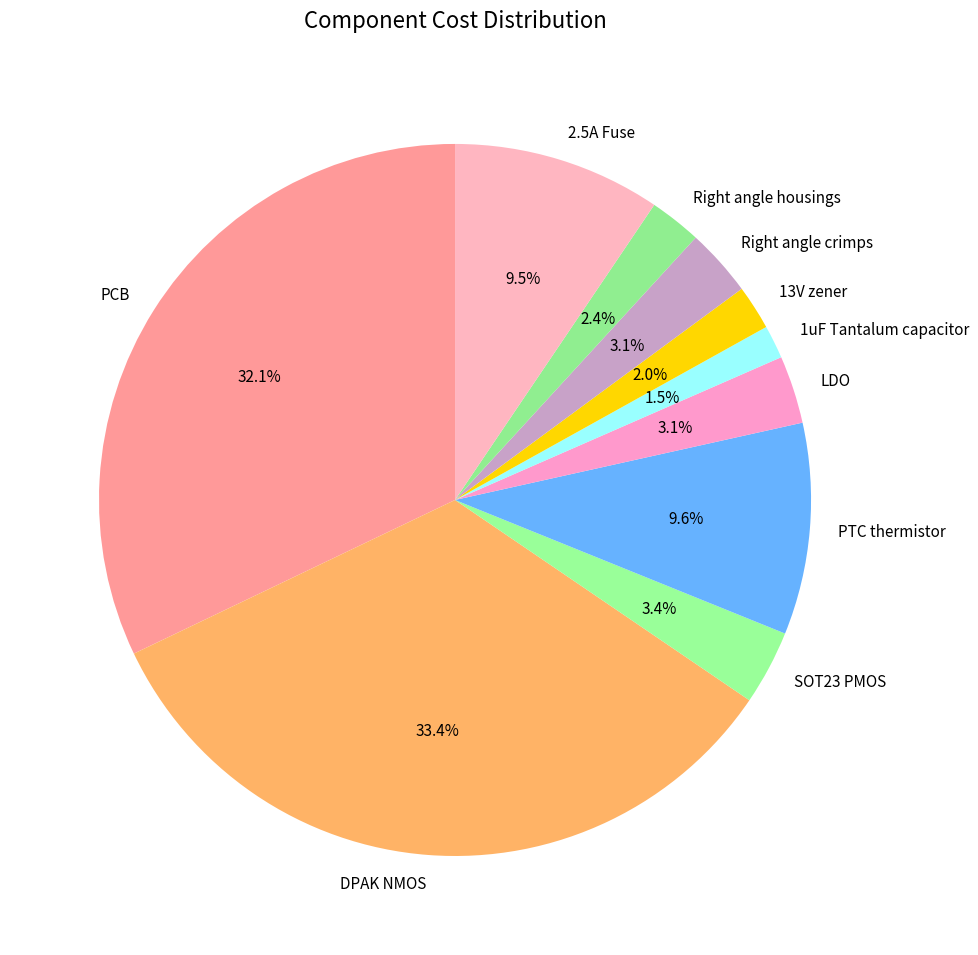

Is PCB the majority of the pie?

No